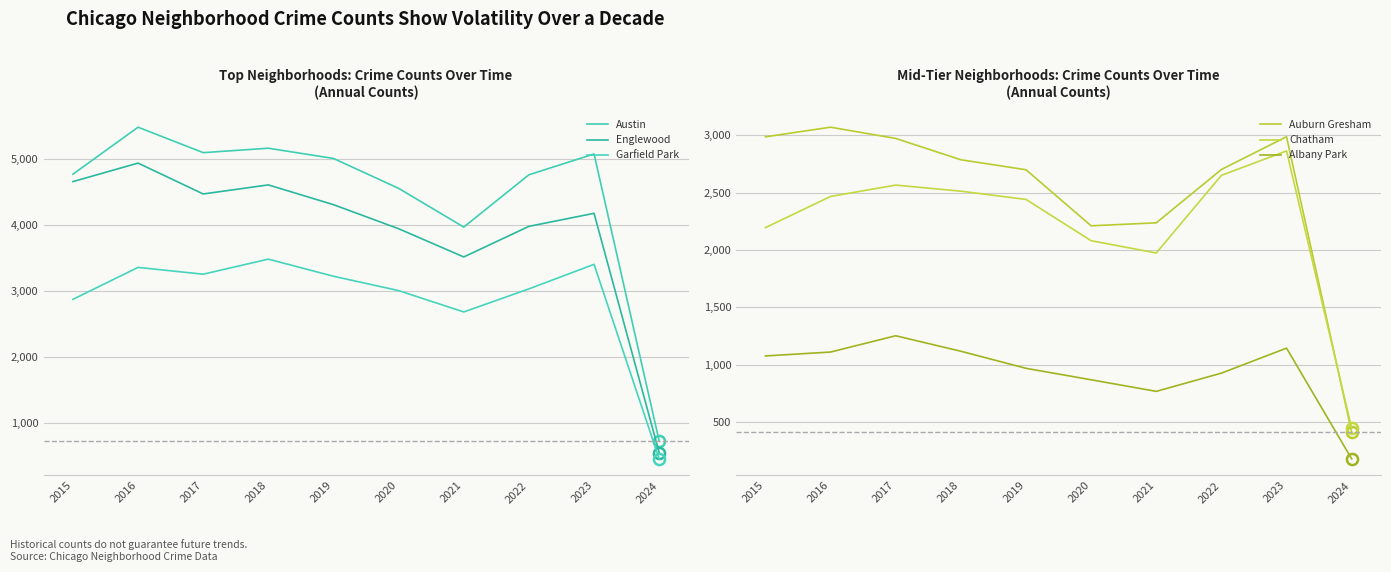

What is the sum of all Austin values?

44614